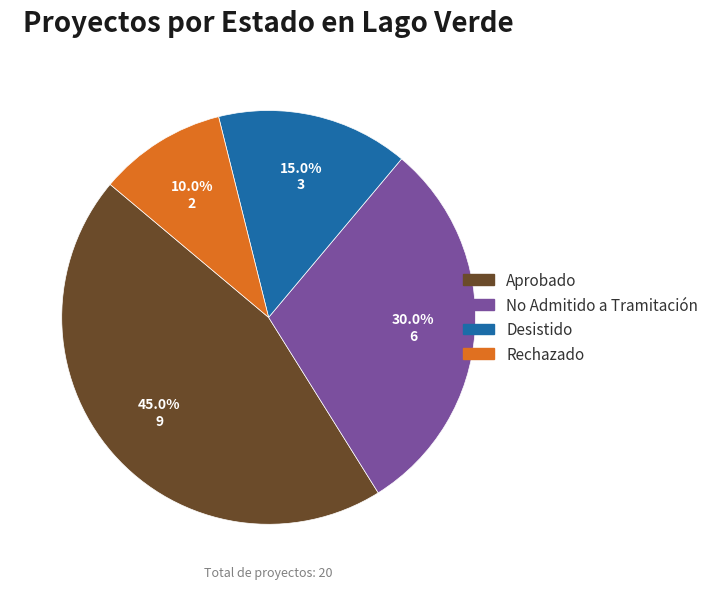

Is there a majority slice in this chart?

No